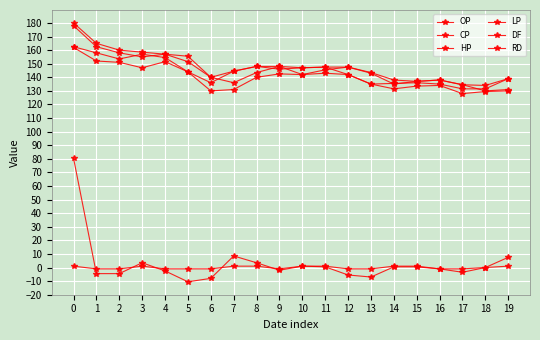

At how many categories does at least one series exceed 3?

20